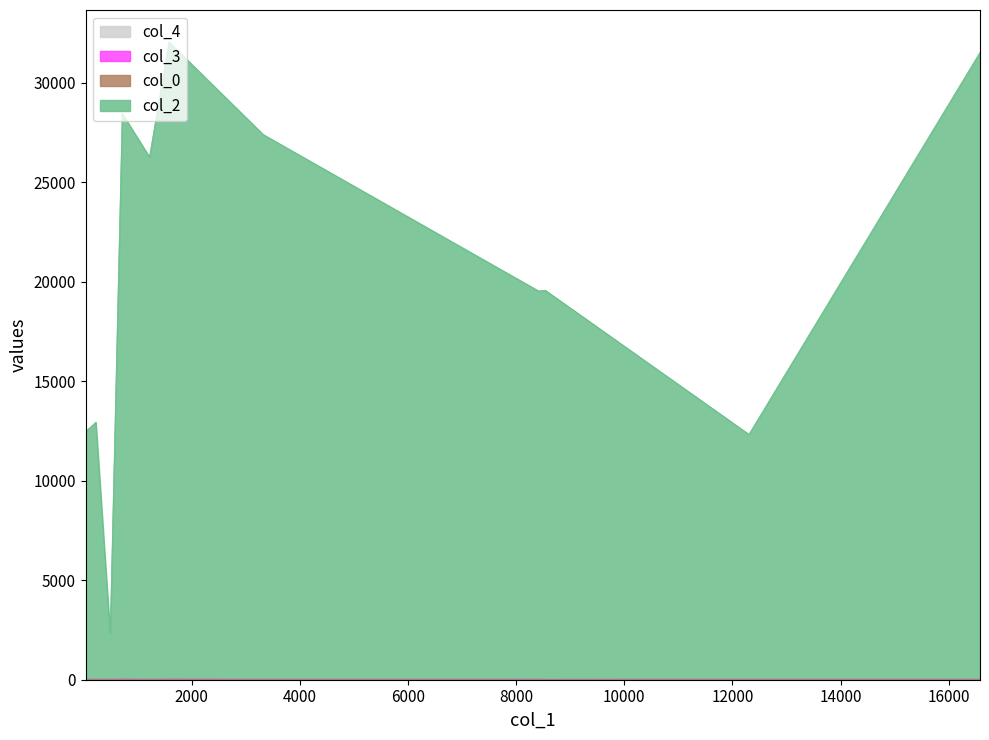

Which series has the largest total across all categories?

col_2